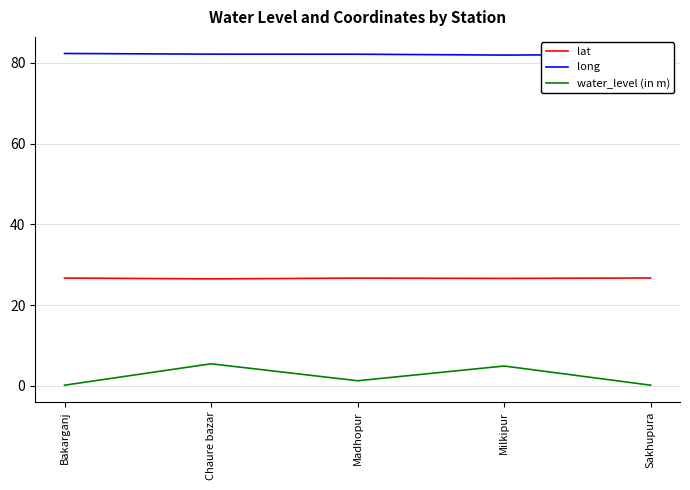

Is this an area chart (filled region under the line)?

No